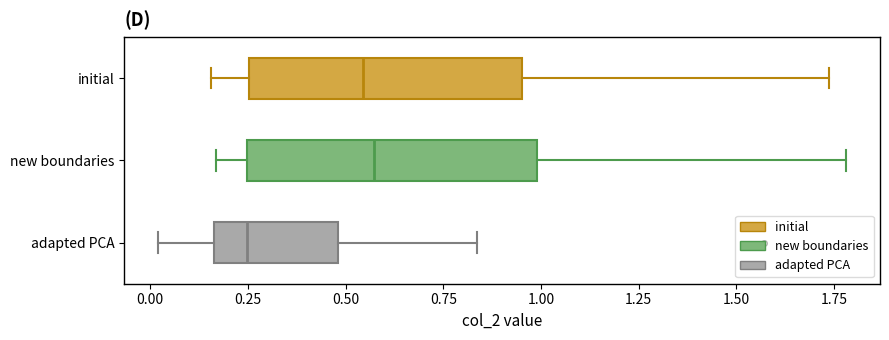

Reading bottom to top, transcribe this box plot: for each box, give where its median line is, the range the box spans, and where its two whiskers end, as read against the x-axis. The values are not printed on the chart, so give them approximately, as read against the axis.

adapted PCA: median 0.25, box 0.15 to 0.50, whiskers 0.00 to 0.85
new boundaries: median 0.55, box 0.25 to 1.00, whiskers 0.15 to 1.80
initial: median 0.55, box 0.25 to 0.95, whiskers 0.15 to 1.75